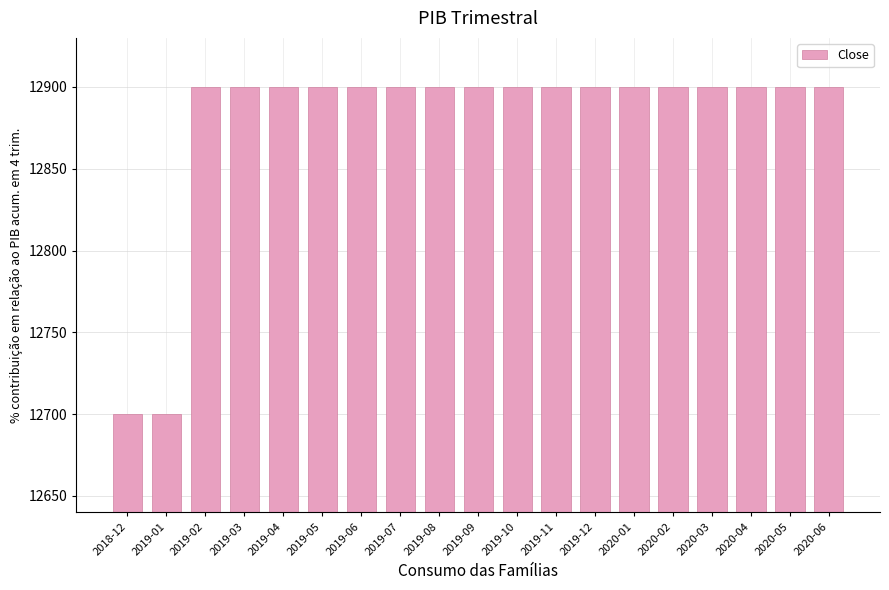

What is the smallest value displayed?

12700